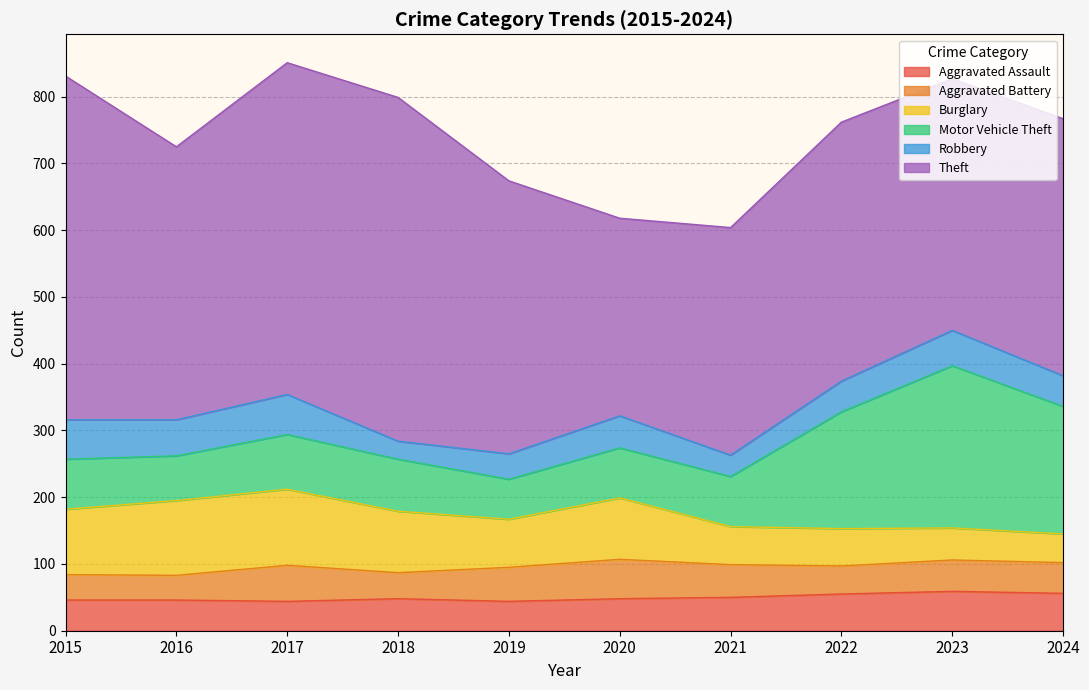

Reading left to right, transcribe all the data shown in this chart.

Aggravated Assault: 2015=46	2016=46	2017=44	2018=48	2019=44	2020=48	2021=50	2022=55	2023=59	2024=56
Aggravated Battery: 2015=38	2016=37	2017=54	2018=39	2019=51	2020=59	2021=49	2022=42	2023=47	2024=46
Burglary: 2015=98	2016=112	2017=114	2018=92	2019=72	2020=92	2021=57	2022=56	2023=48	2024=43
Motor Vehicle Theft: 2015=75	2016=67	2017=82	2018=78	2019=60	2020=75	2021=75	2022=175	2023=243	2024=191
Robbery: 2015=59	2016=54	2017=60	2018=27	2019=38	2020=48	2021=32	2022=46	2023=53	2024=46
Theft: 2015=515	2016=409	2017=497	2018=515	2019=409	2020=296	2021=341	2022=388	2023=377	2024=385